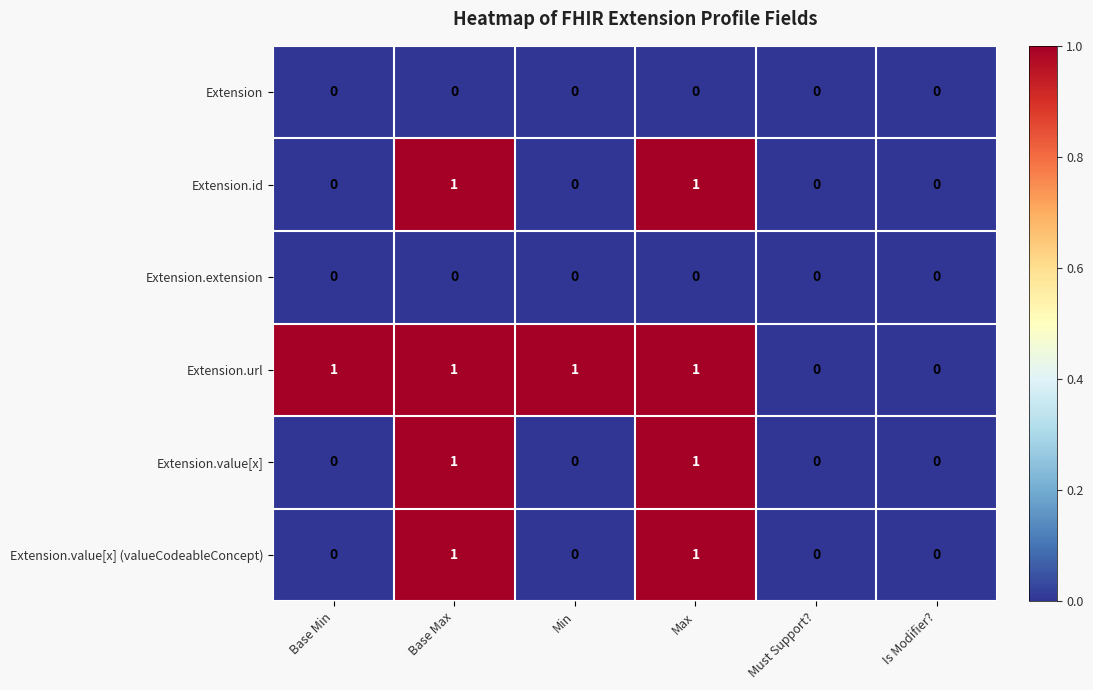

Which series changed the most between Min and Is Modifier??

Extension.url